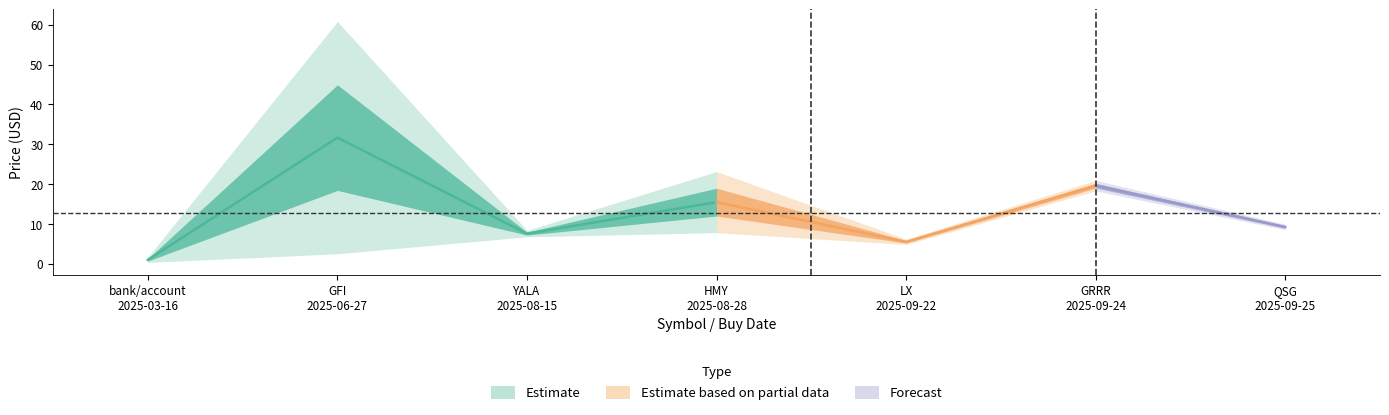

Reading left to right, what are all the values shown in this chart?

price_buy: bank/account=1.0	GFI=22.5	YALA=7.6	HMY=12.8	LX=5.5	GRRR=19.3	QSG=9.3
price_cur: bank/account=1.0	GFI=40.9	YALA=7.5	HMY=18.1	LX=5.5	GRRR=19.9	QSG=9.2
rendite: bank/account=0.0	GFI=0.8	YALA=-0.0	HMY=0.4	LX=-0.0	GRRR=0.0	QSG=-0.0